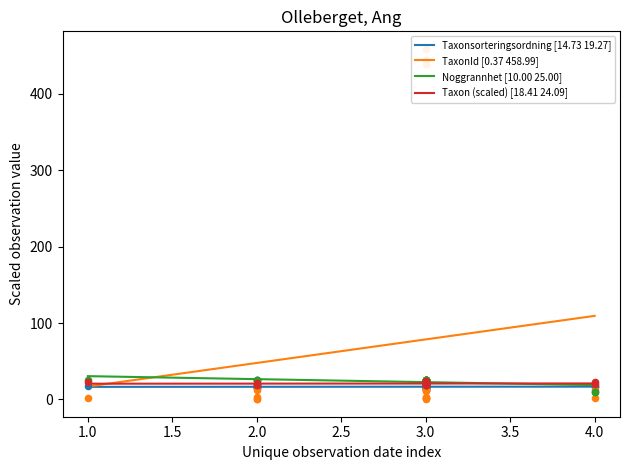

Which series has the largest Y range (max minus min)?

TaxonId